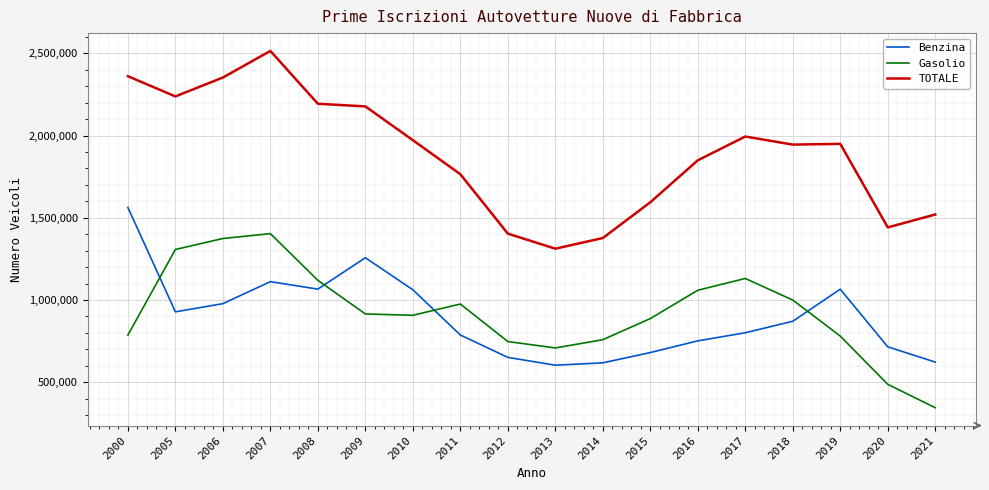

The Benzina series shows 2132565 at 2009. True or false?

False